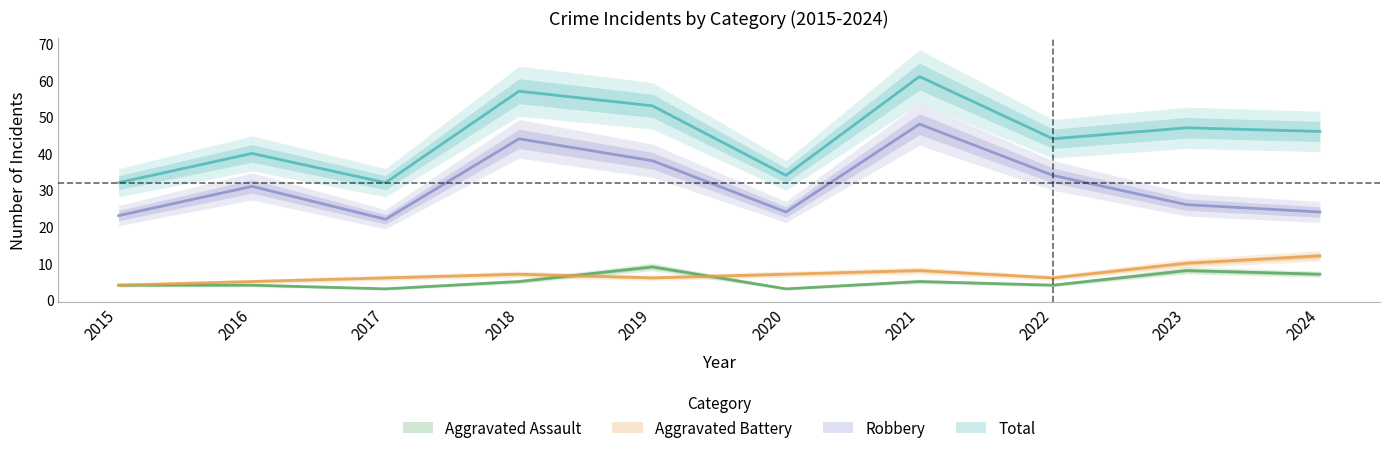

Read the Total value at 2020.

34